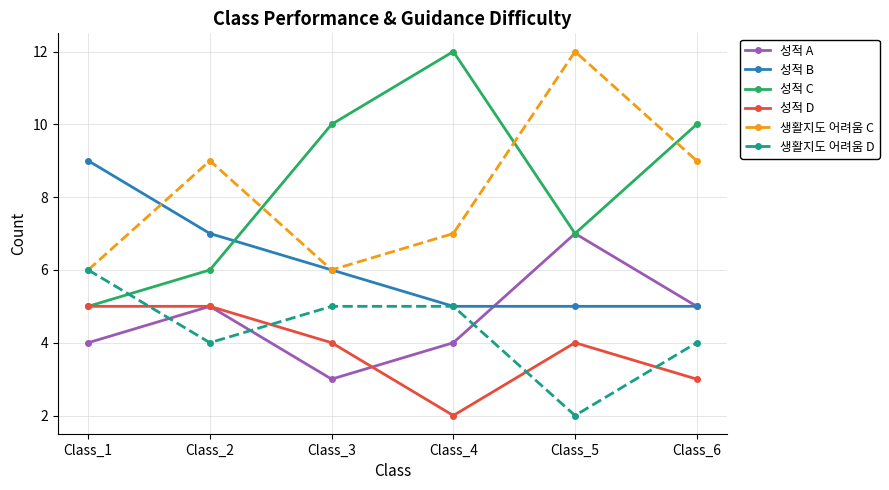

Which series has the widest spread of values?

성적 C